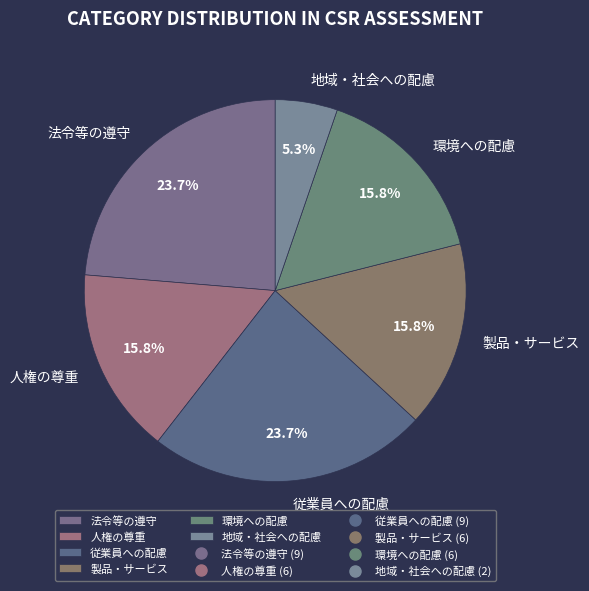

Combined, do 地域・社会への配慮 and 法令等の遵守 account for over 50%?

No